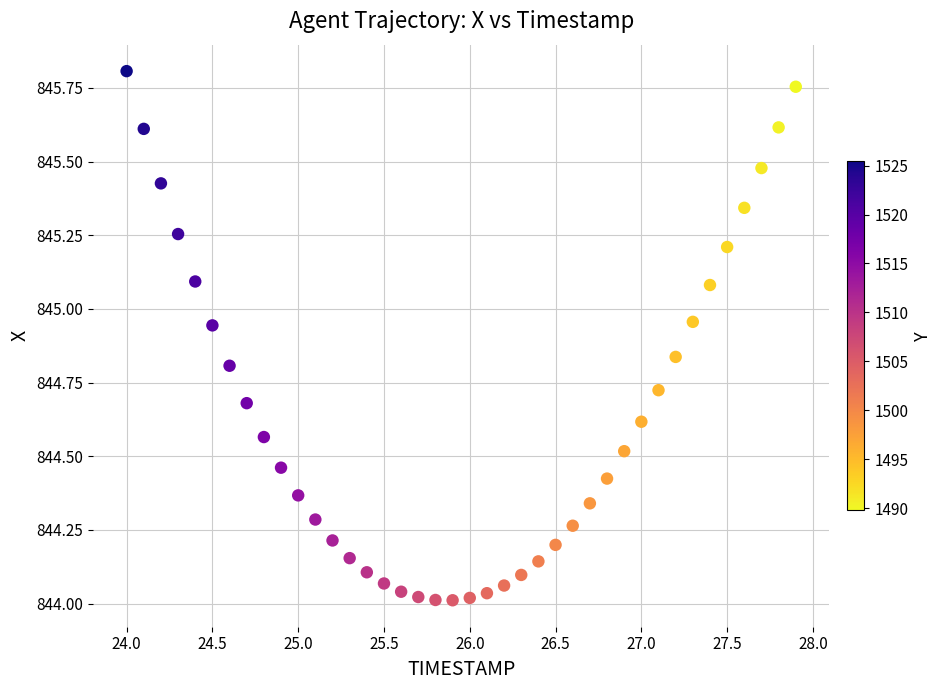

What is the range of Y values (max minus min)?

1.8